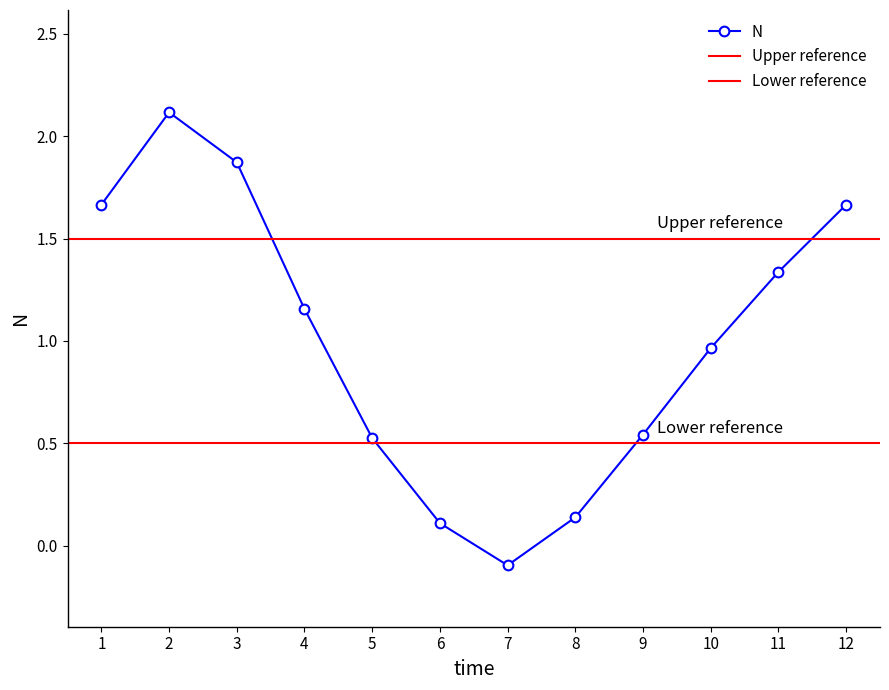

Which label corresponds to the smallest value in the chart?

7